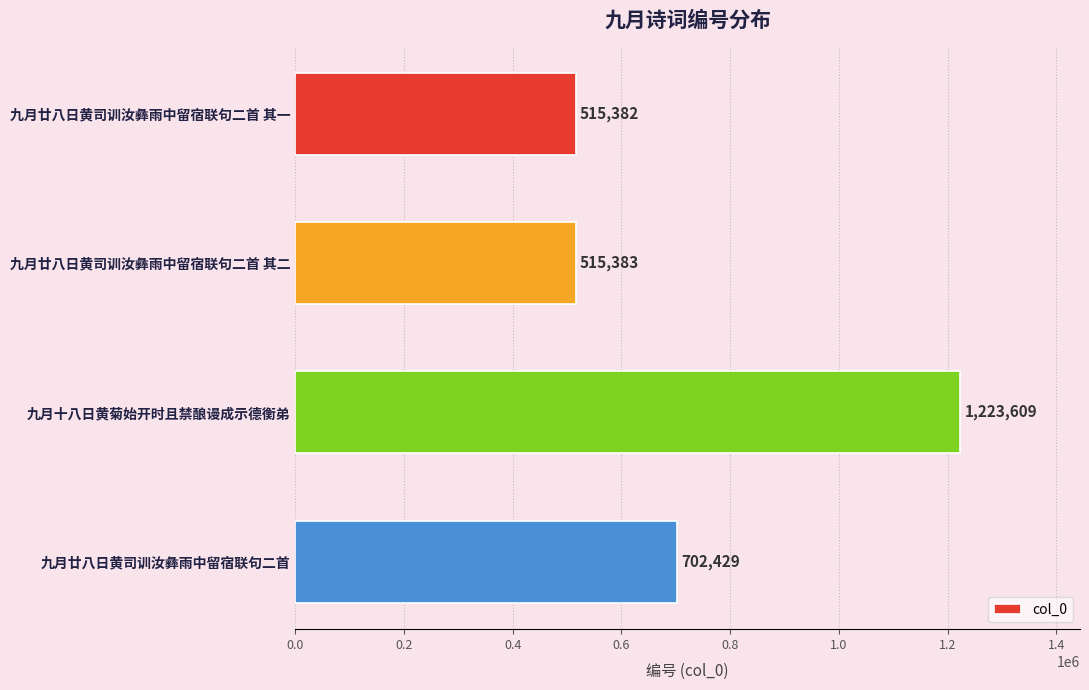

What is the maximum value shown in the chart?

1223609